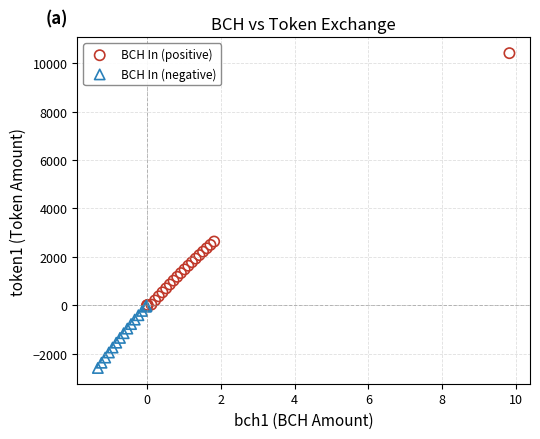

Which series reaches the maximum Y coordinate?

BCH In (positive)